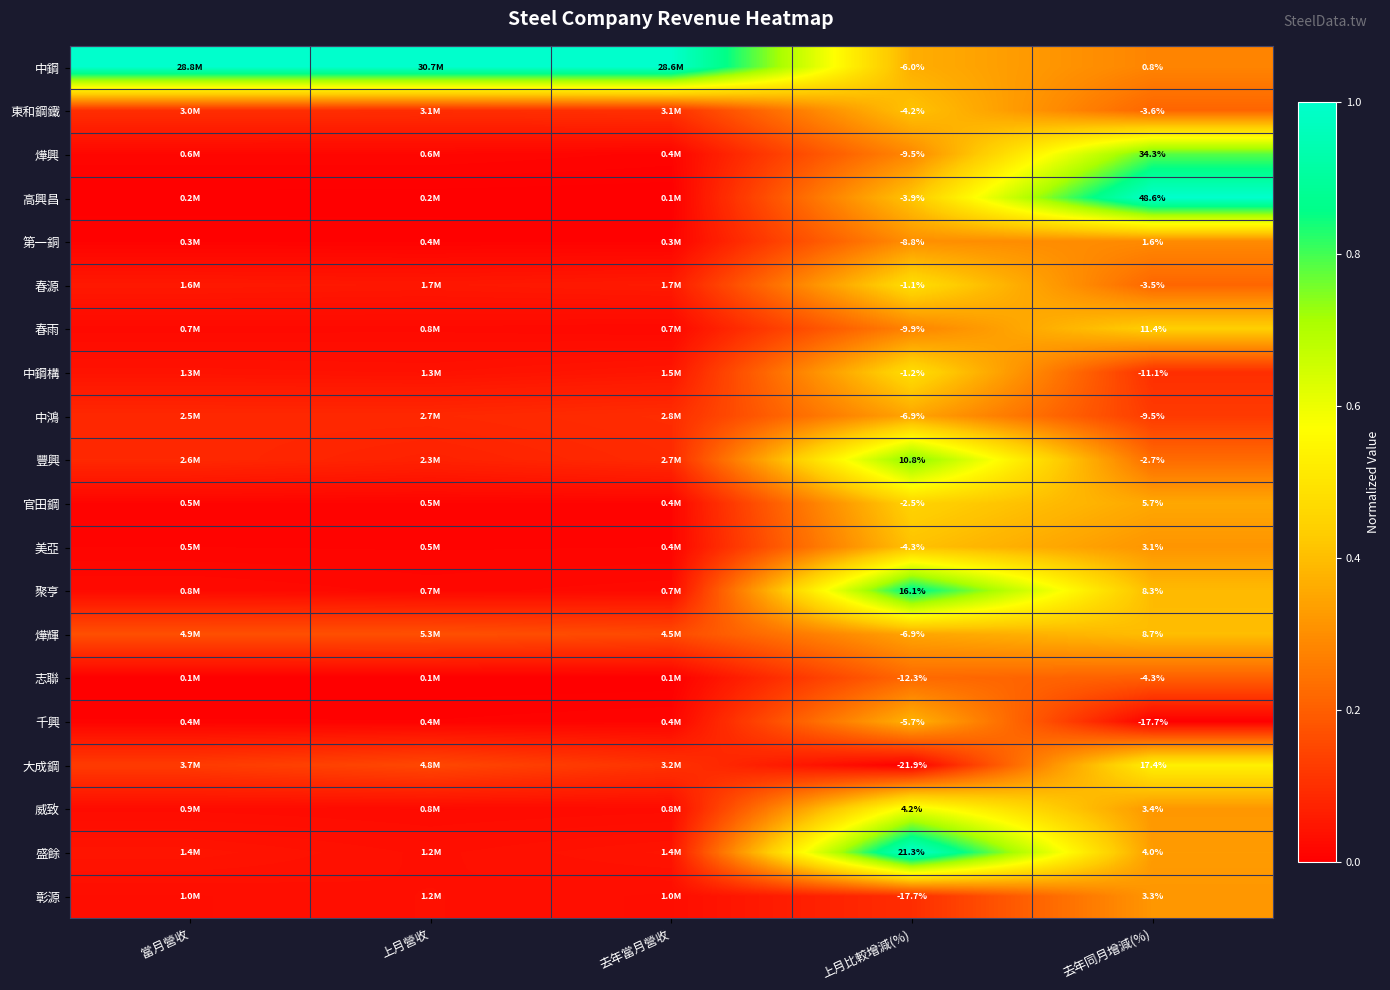

Which series has the largest total across all categories?

中鋼